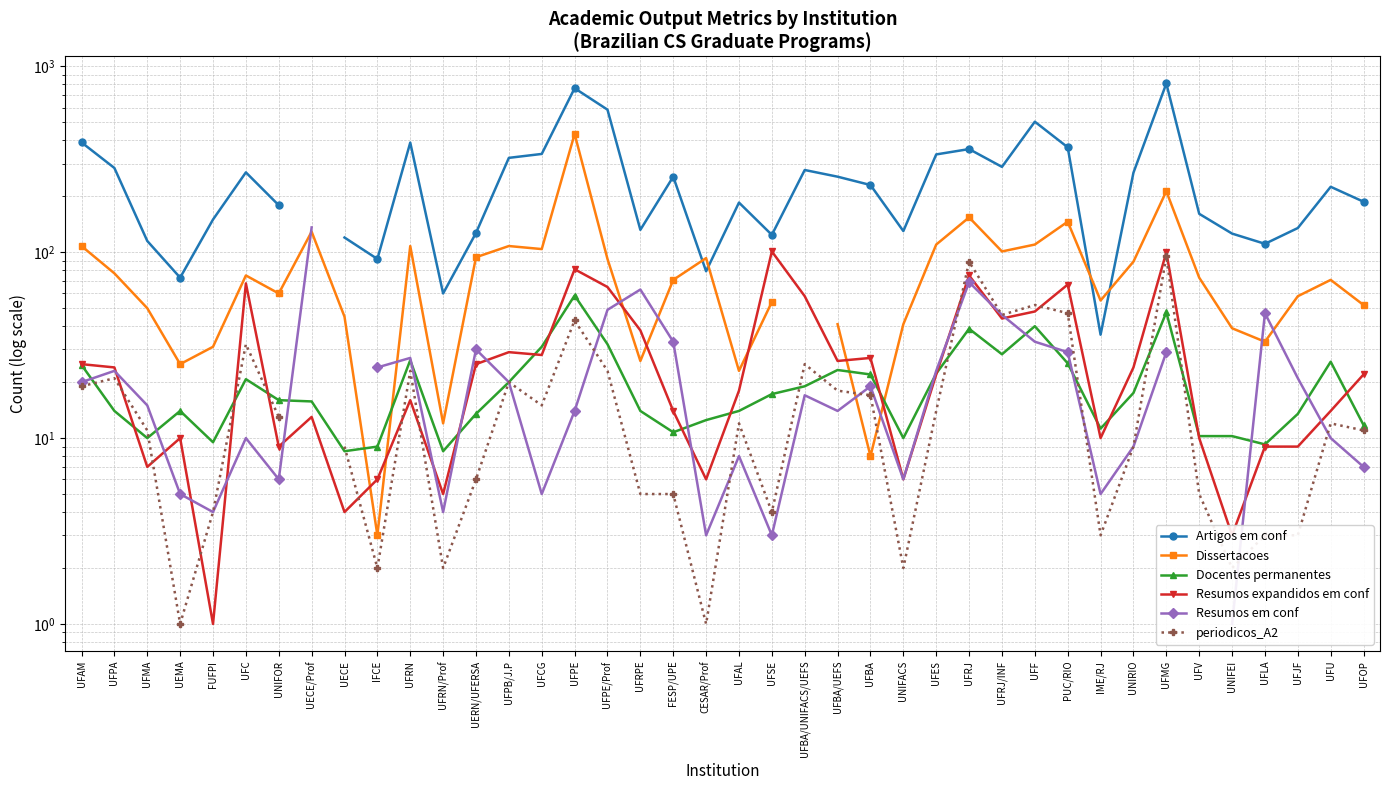

Where does the Artigos em conf series first go above 230?

UFAM